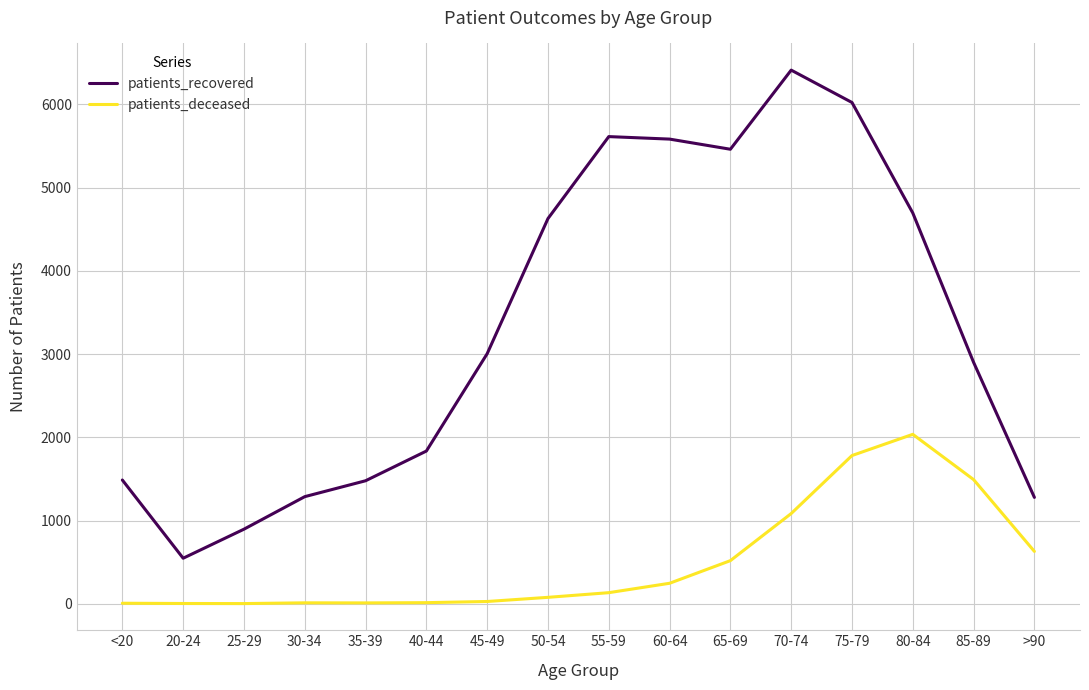

Rank the series by their average value, from lowest to highest.

patients_deceased, patients_recovered